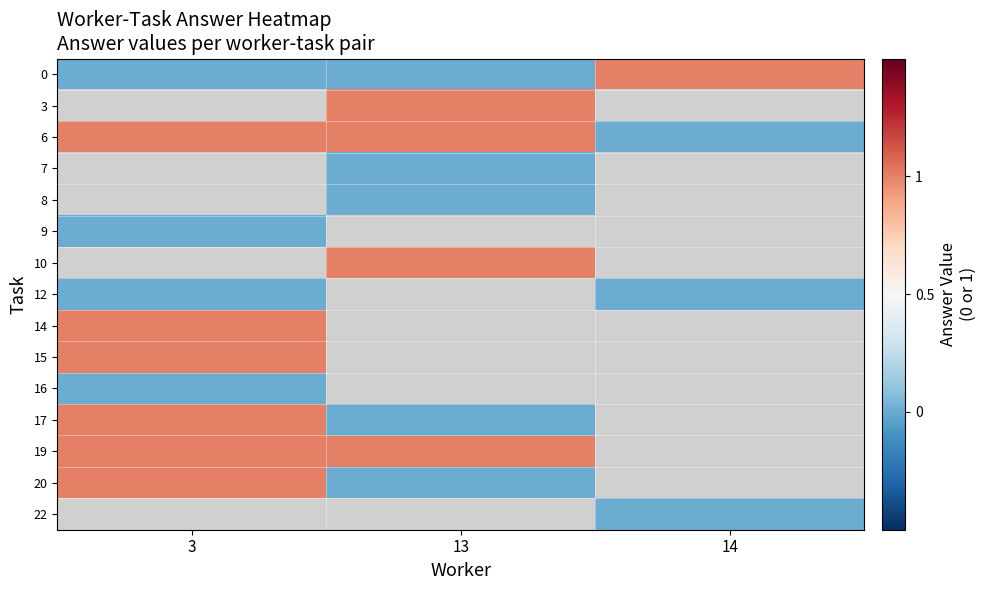

How many series are shown in this chart?

15